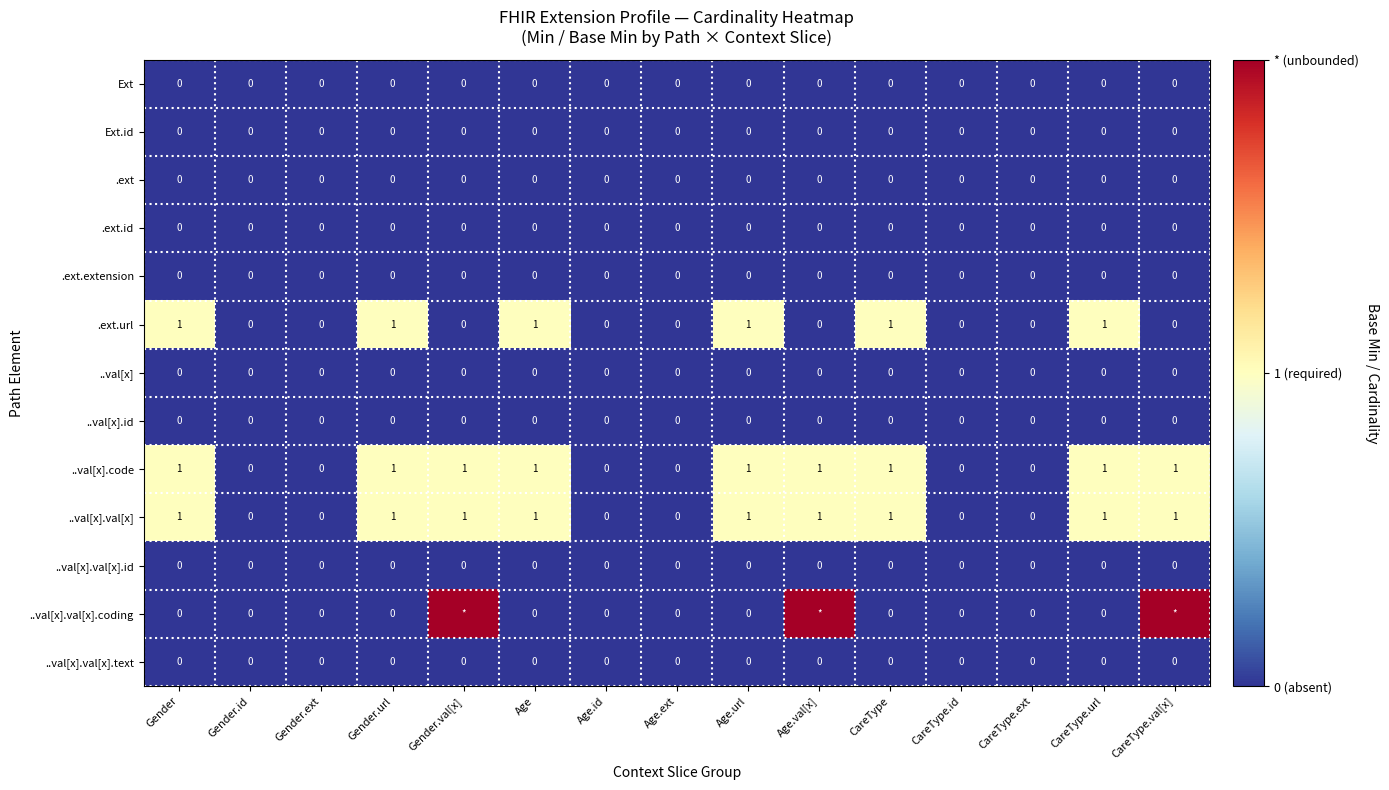

Is the value of .ext.id at CareType greater than the value of .ext.url at CareType.url?

No